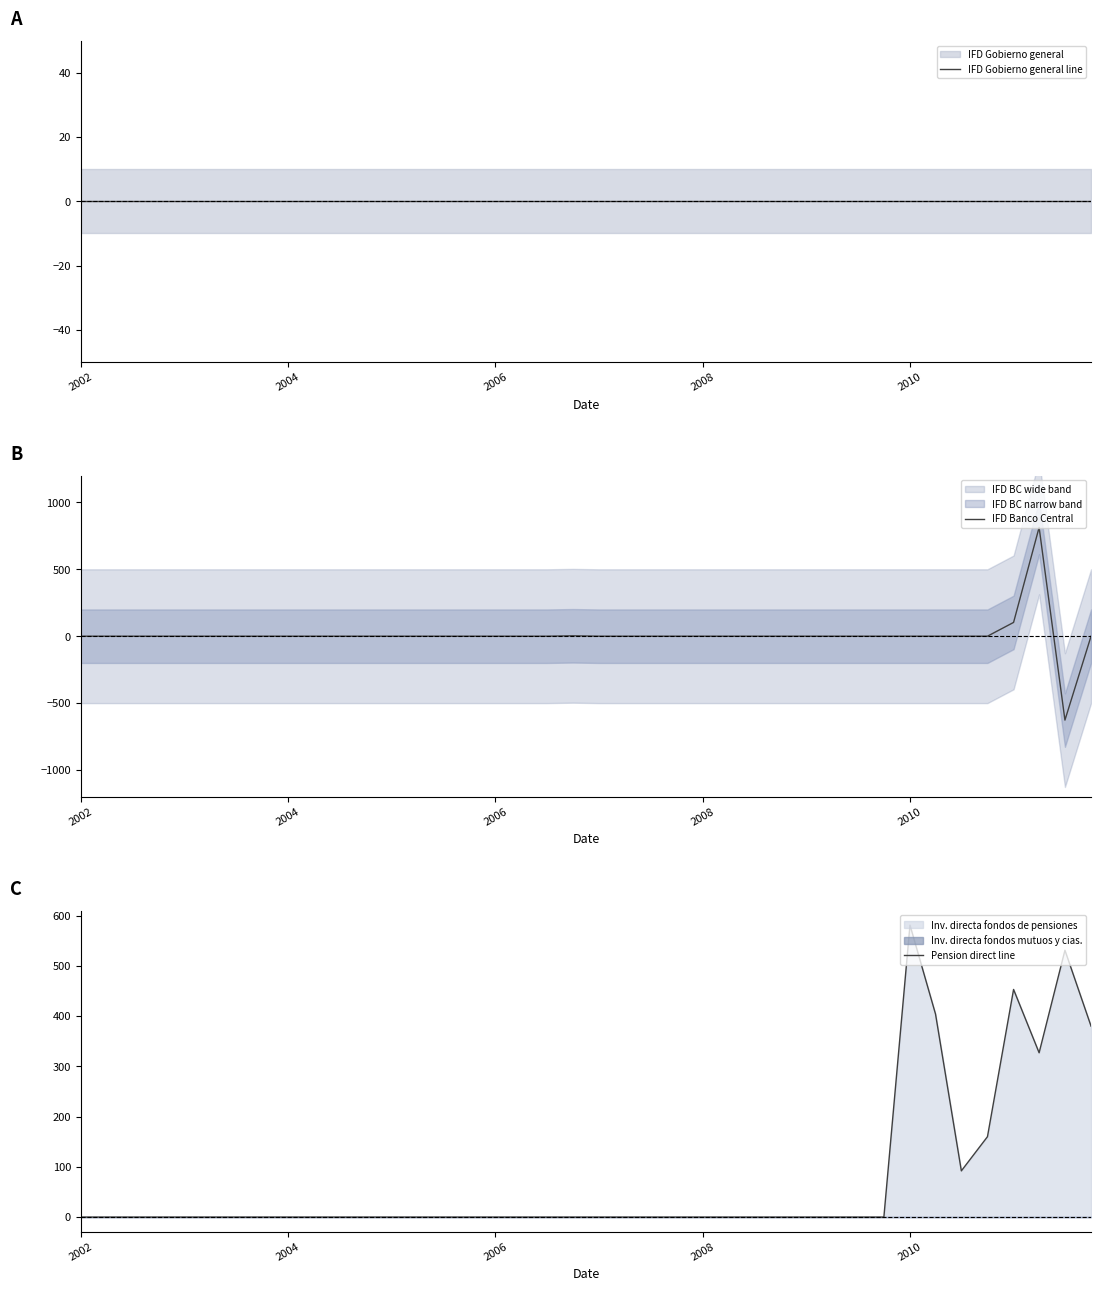

The value of IFD Banco Central at 2004 is 583. True or false?

False